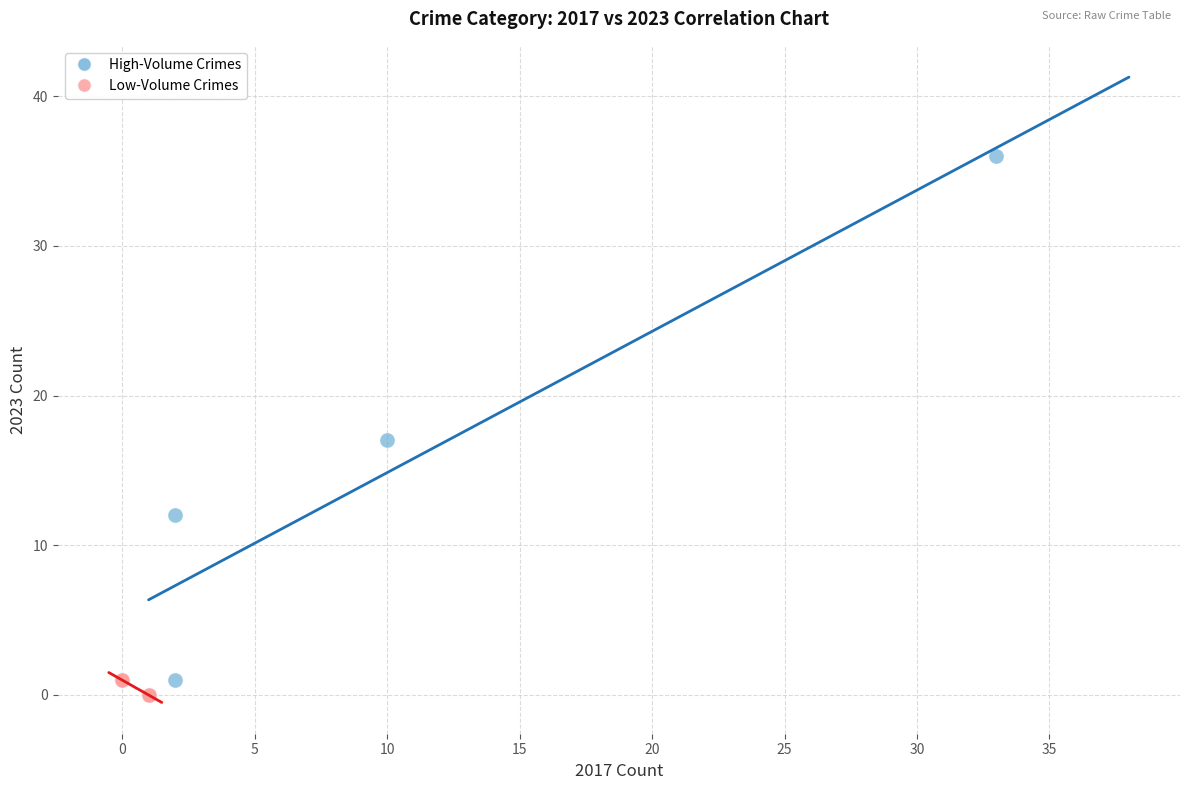

Which series has the widest spread of Y values?

High-Volume Crimes